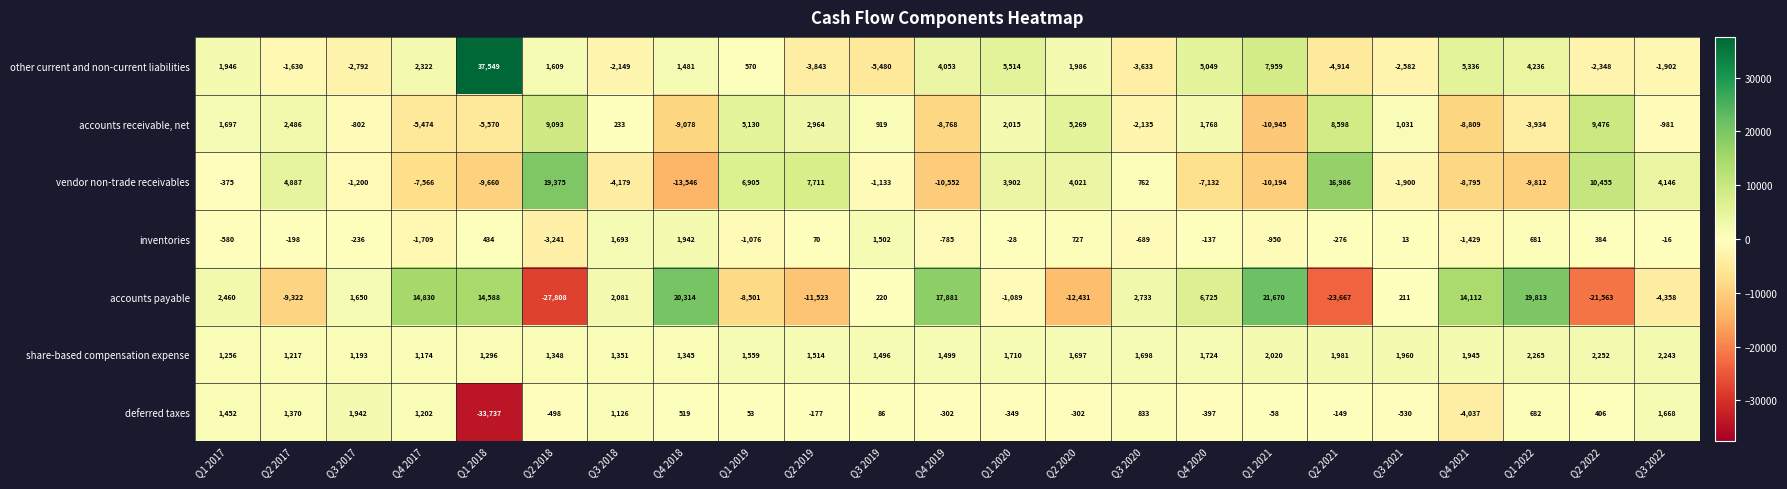

How many values in vendor non-trade receivables are below zero?

13